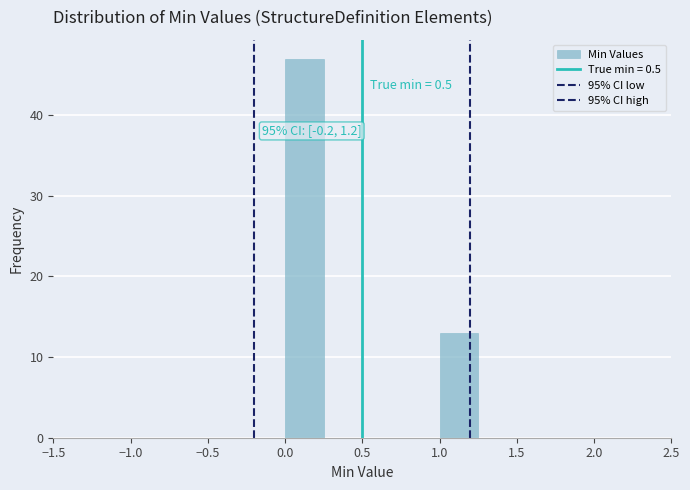

Over which range of the x-axis is the bar tallest?

0.00 to 0.25